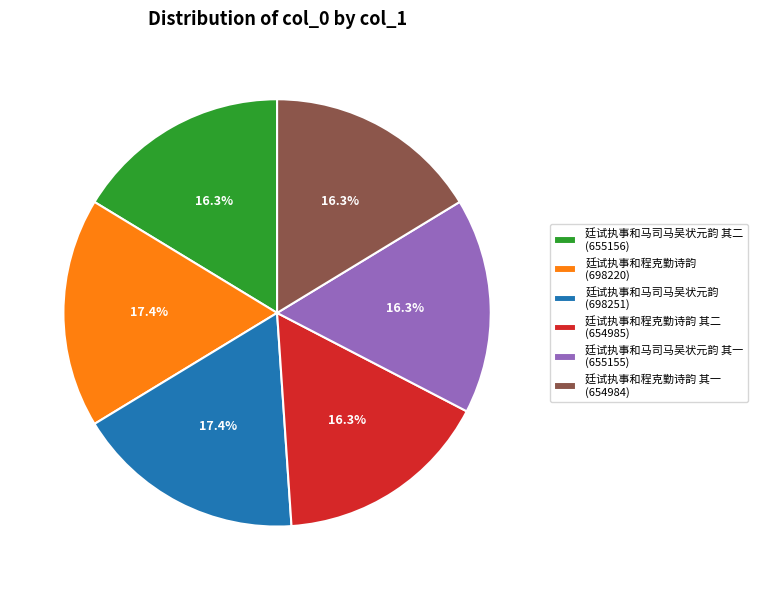

Between 廷试执事和马司马吴状元韵 其一 (655155) and 廷试执事和程克勤诗韵 (698220), which is larger?

廷试执事和程克勤诗韵 (698220)